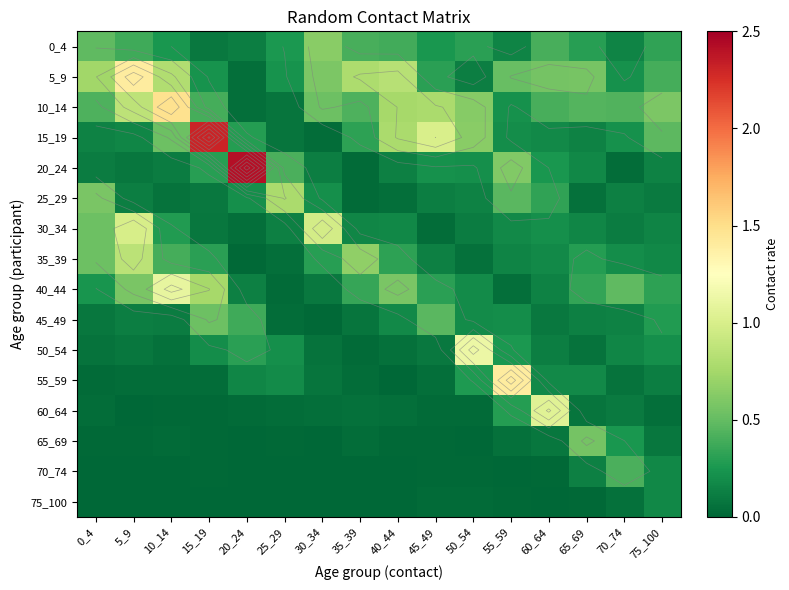

Is it true that 25_29 equals 0.4 at 20_24?

False